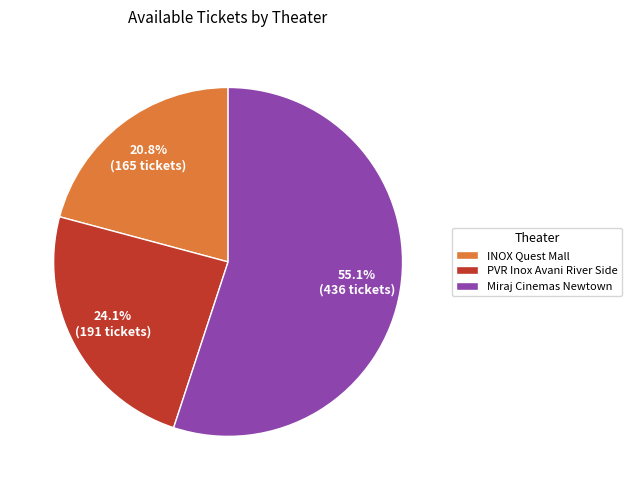

Combined, what portion of the pie is PVR Inox Avani River Side and Miraj Cinemas Newtown?

79.2%